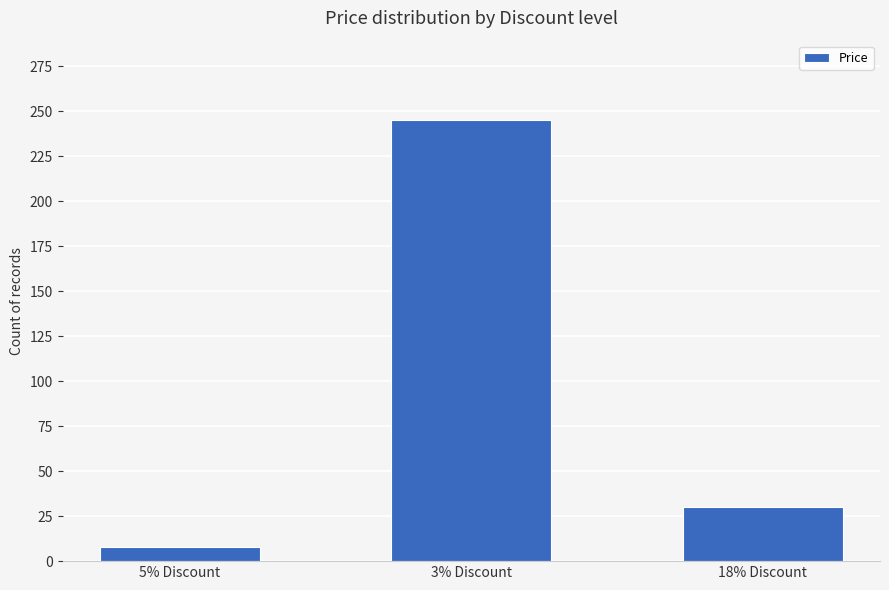

What is the maximum value shown in the chart?

245